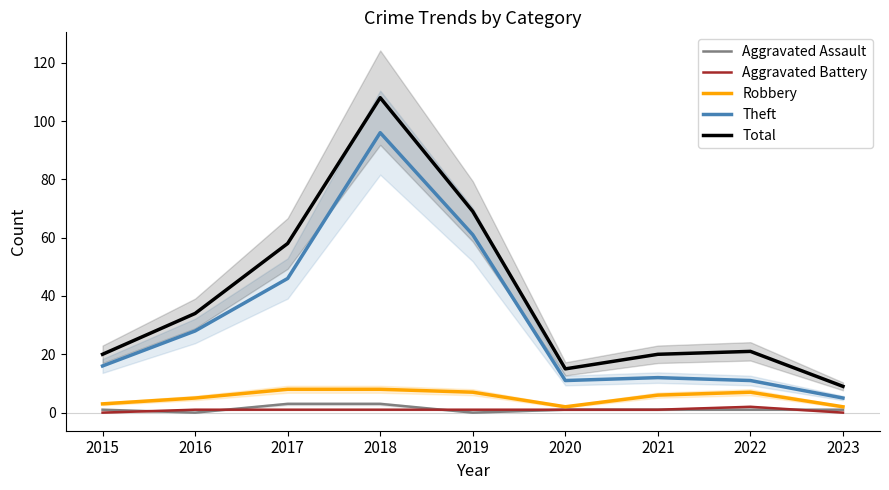

In Aggravated Battery, how many points are higher than both neighbors (excluding endpoints)?

1